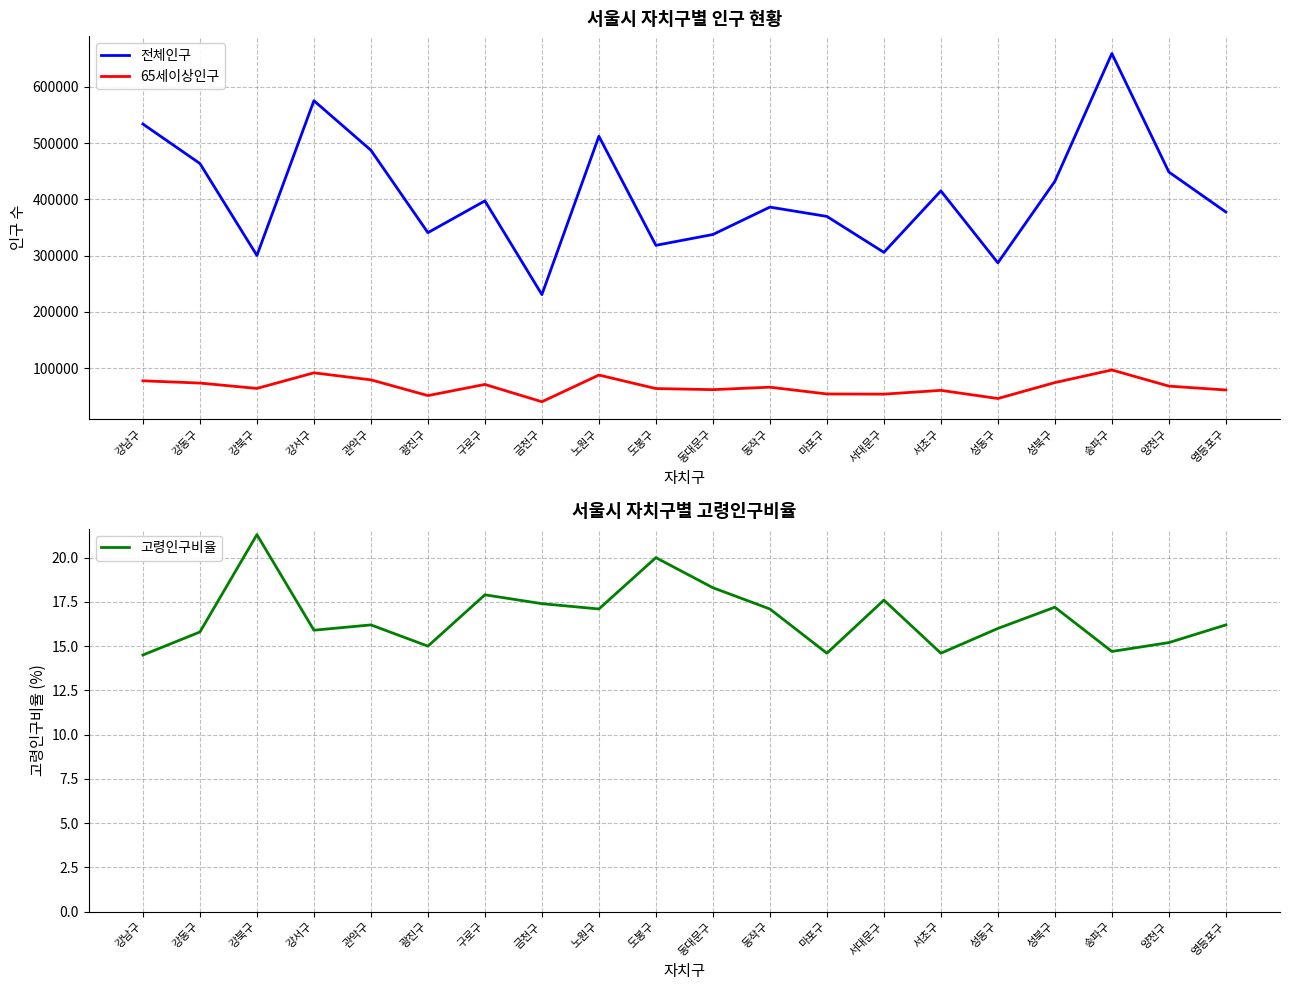

Reading left to right, transcribe all the data shown in this chart.

전체인구: 강남구=533878.0	강동구=463752.0	강북구=300278.0	강서구=575370.0	관악구=487357.0	광진구=340814.0	구로구=397330.0	금천구=230740.0	노원구=512129.0	도봉구=318299.0	동대문구=337538.0	동작구=386246.0	마포구=369695.0	서대문구=305840.0	서초구=415083.0	성동구=287174.0	성북구=432081.0	송파구=659239.0	양천구=448634.0	영등포구=377524.0
65세이상인구: 강남구=77474.0	강동구=73462.0	강북구=63932.0	강서구=91673.0	관악구=79191.0	광진구=51197.0	구로구=71025.0	금천구=40254.0	노원구=87722.0	도봉구=63689.0	동대문구=61777.0	동작구=66141.0	마포구=54096.0	서대문구=53766.0	서초구=60490.0	성동구=45987.0	성북구=74310.0	송파구=96761.0	양천구=68048.0	영등포구=61156.0
고령인구비율: 강남구=14.5	강동구=15.8	강북구=21.3	강서구=15.9	관악구=16.2	광진구=15.0	구로구=17.9	금천구=17.4	노원구=17.1	도봉구=20.0	동대문구=18.3	동작구=17.1	마포구=14.6	서대문구=17.6	서초구=14.6	성동구=16.0	성북구=17.2	송파구=14.7	양천구=15.2	영등포구=16.2